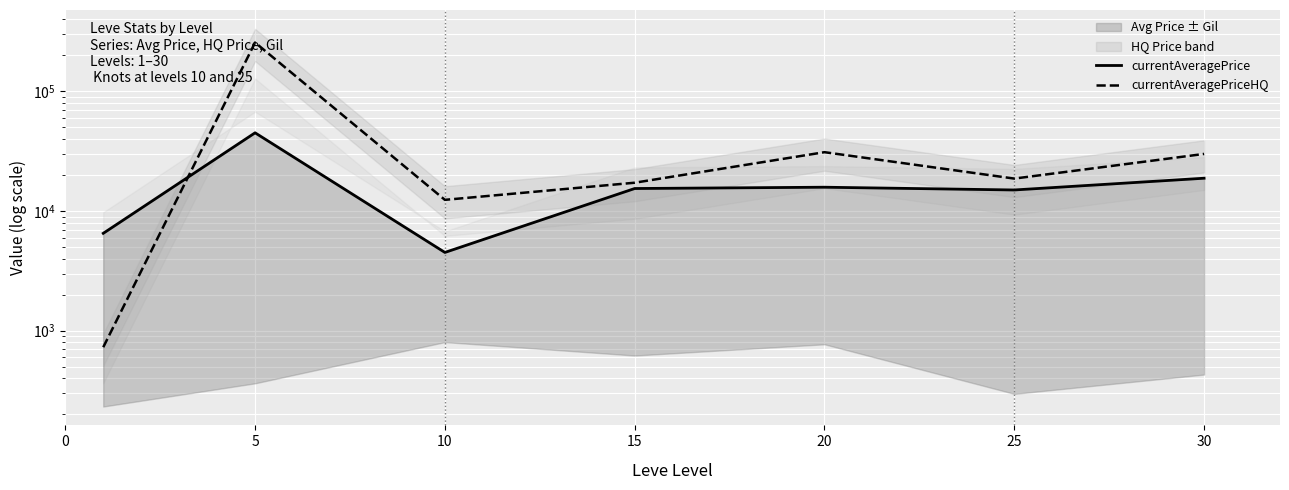

What is the value of the currentAveragePrice point at the 5th from the left?

15812.0